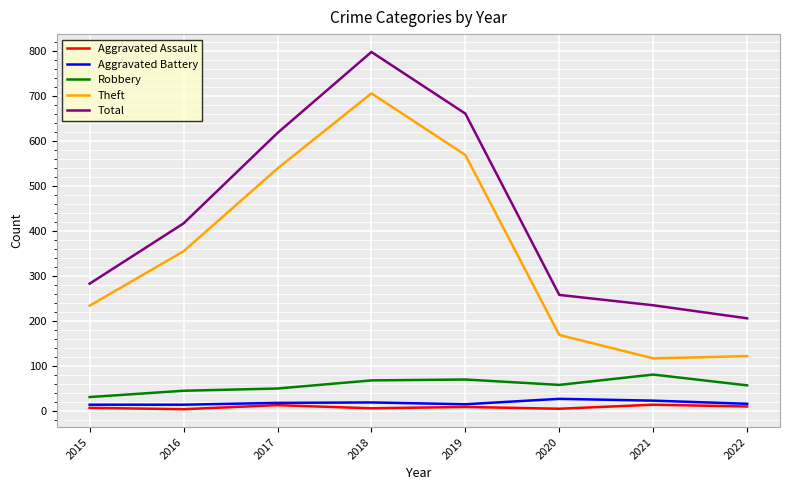

What is the total value across all series at 2018?

1592